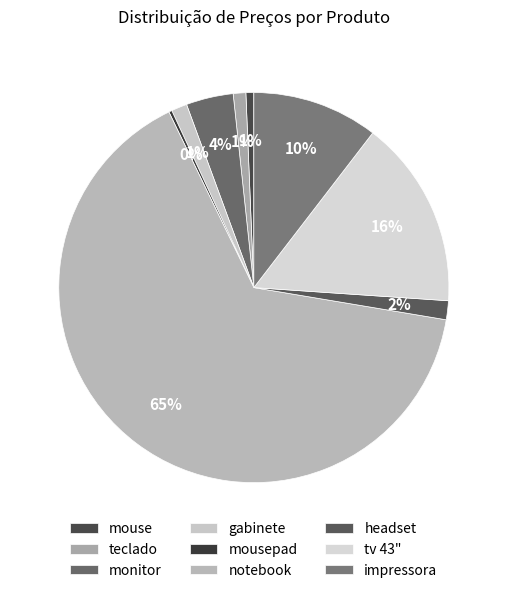

Rank the categories by value from highest to lowest.

notebook, tv 43", impressora, monitor, headset, gabinete, teclado, mouse, mousepad